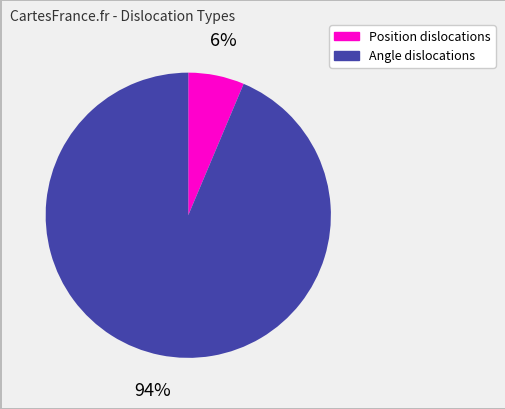

Does any single category account for the majority?

Yes